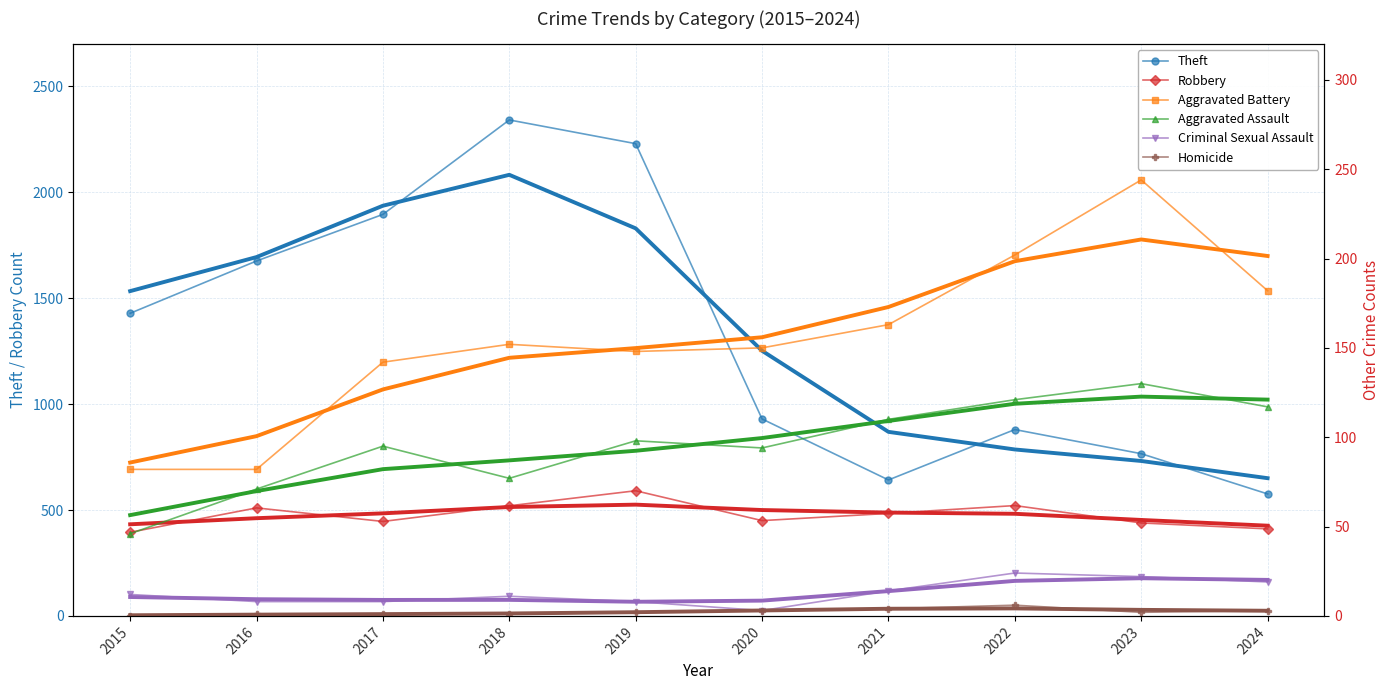

Is the value of Robbery at 2018 greater than the value of Theft at 2016?

No